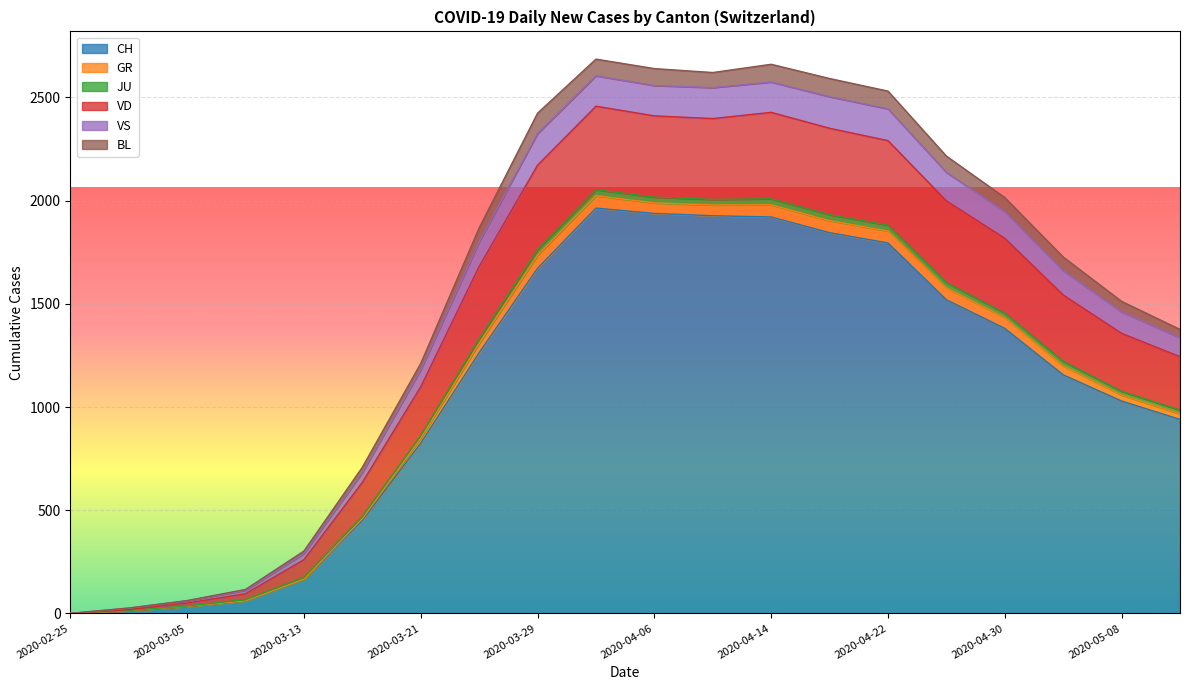

What are all the series names shown in the legend?

CH, GR, JU, VD, VS, BL